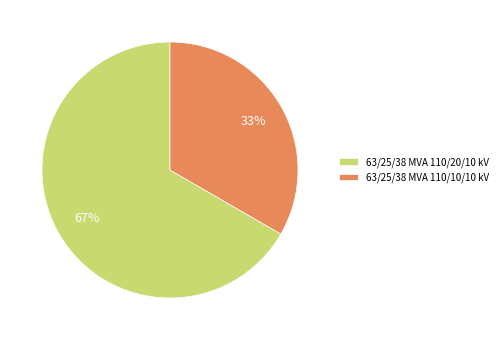

Is there any slice that represents more than half of the pie?

Yes